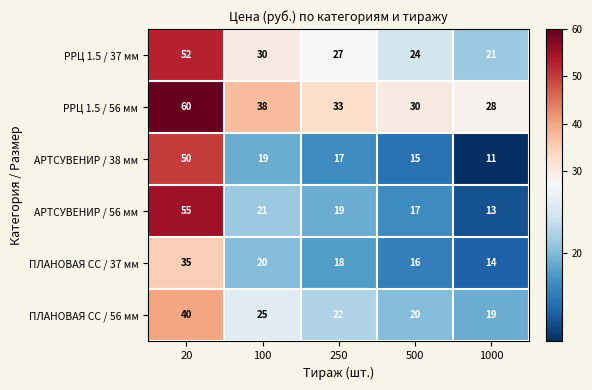

True or false: ПЛАНОВАЯ СС / 37 мм has a value of 16 at 500.

True